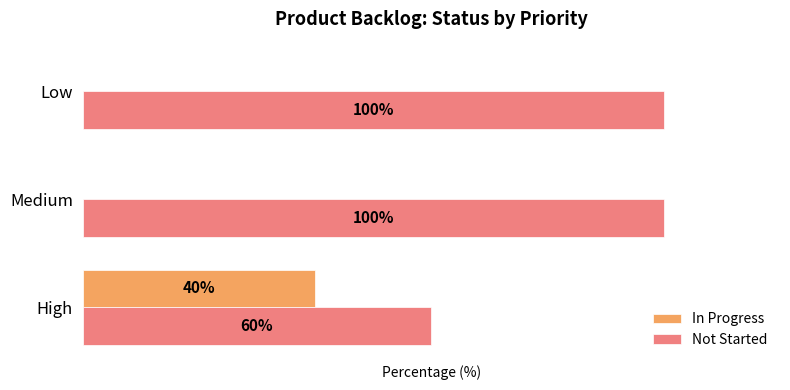

Which series has the largest total across all categories?

Not Started